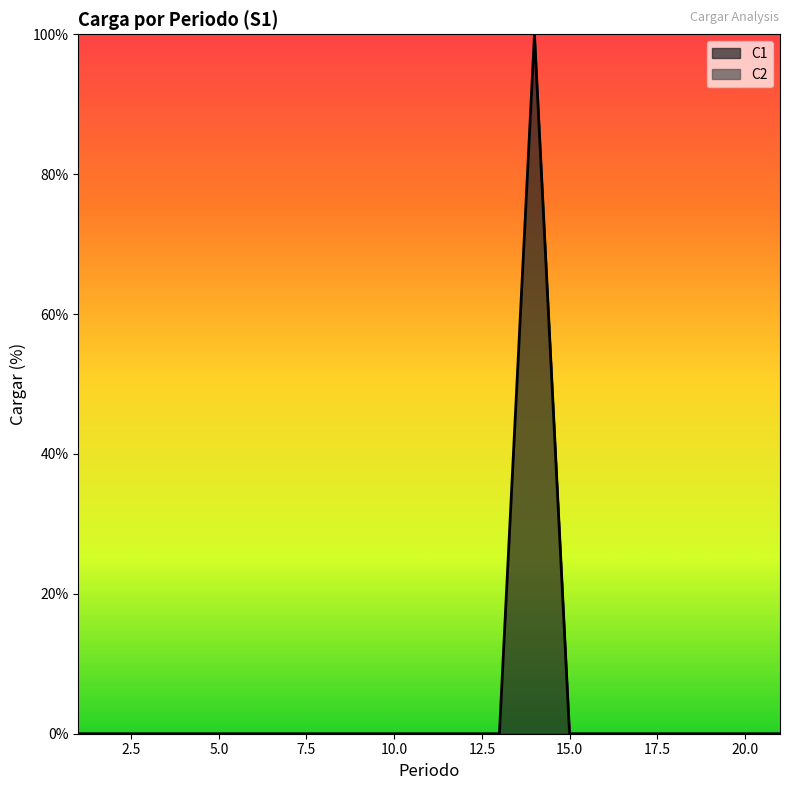

Reading left to right, what are all the values shown in this chart?

0	0	0	0	0	0	0	0	0	0	0	0	0	100	0	0	0	0	0	0	0